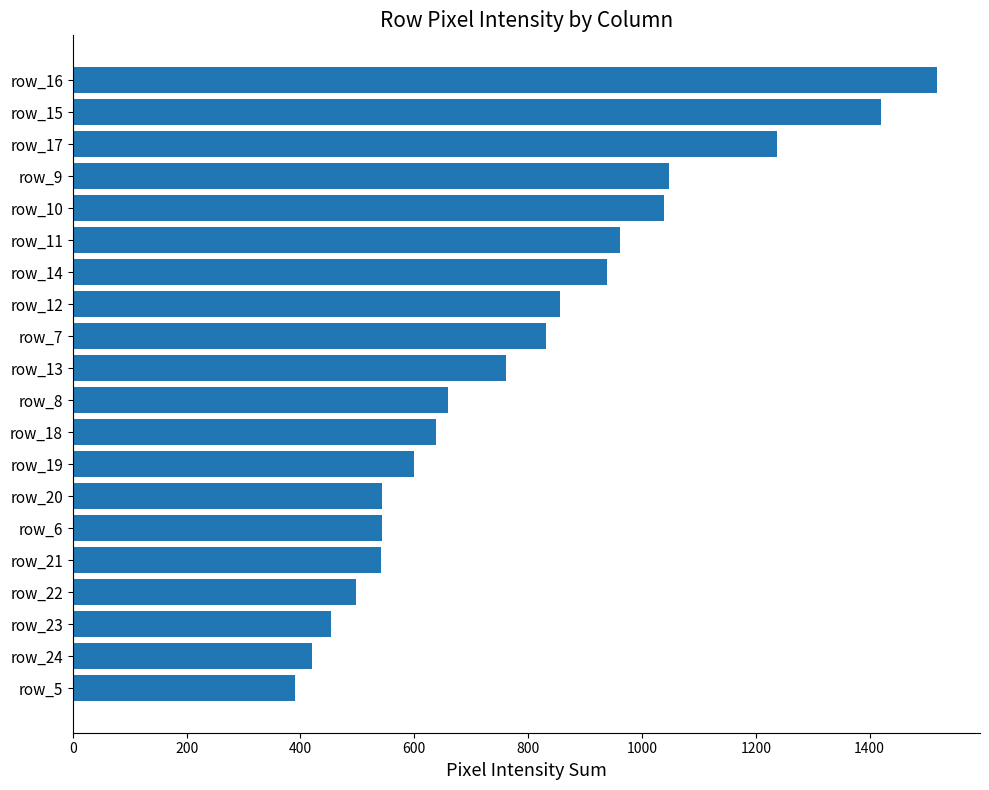

How many bars are there in total?

20